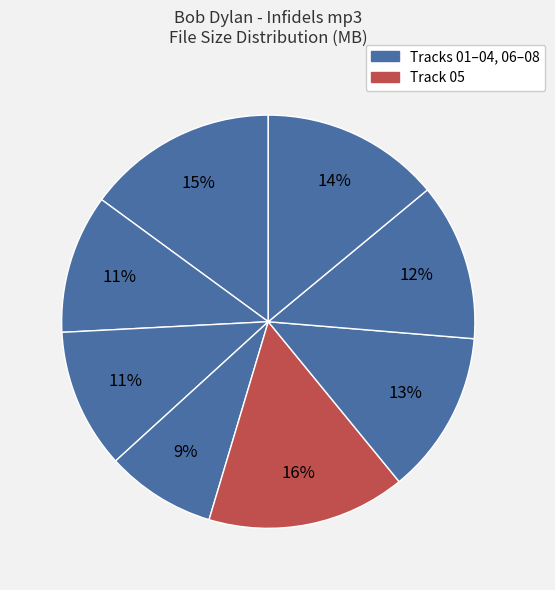

Which slice is the smallest?

04